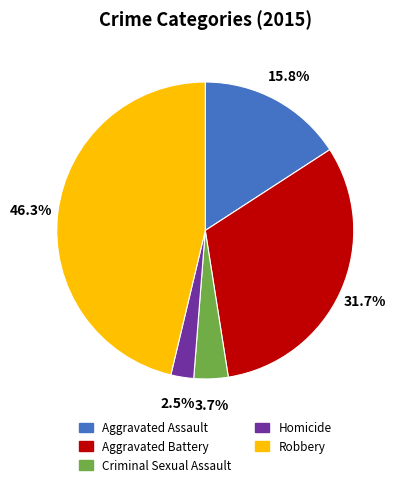

What is the ratio of the value at Robbery to the value at Aggravated Assault?

2.9